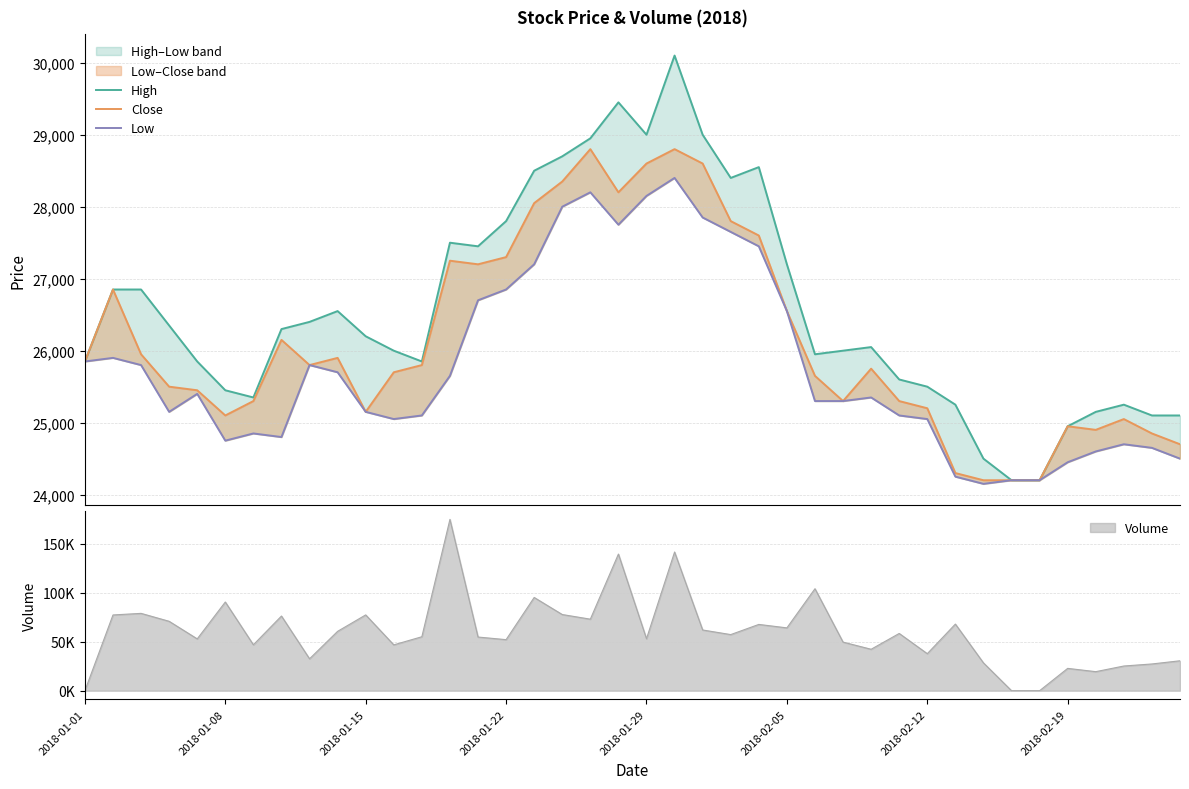

True or false: High and Close cross at least once.

False